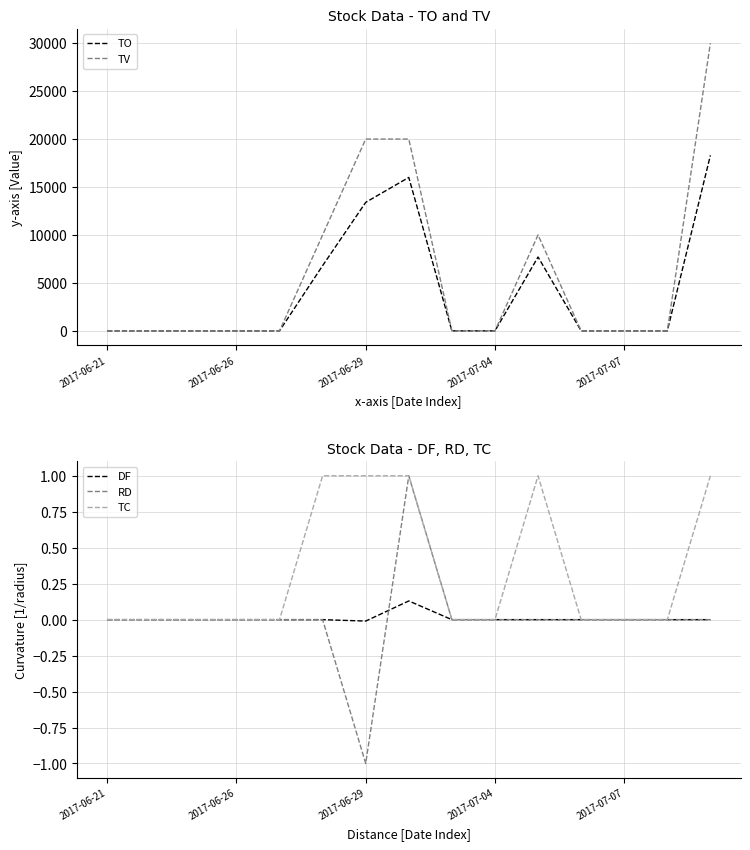

Does the chart have visible grid lines?

Yes